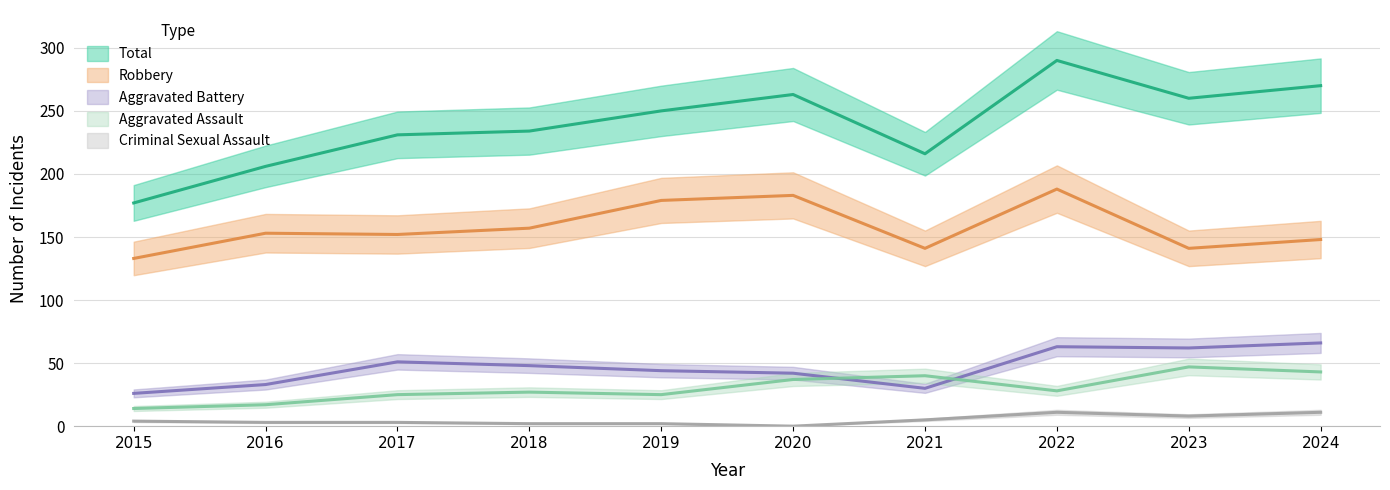

Reading left to right, what are all the values shown in this chart?

Aggravated Assault: 14	17	25	27	25	37	40	28	47	43
Aggravated Battery: 26	33	51	48	44	42	30	63	62	66
Criminal Sexual Assault: 4	3	3	2	2	0	5	11	8	11
Robbery: 133	153	152	157	179	183	141	188	141	148
Total: 177	206	231	234	250	263	216	290	260	270